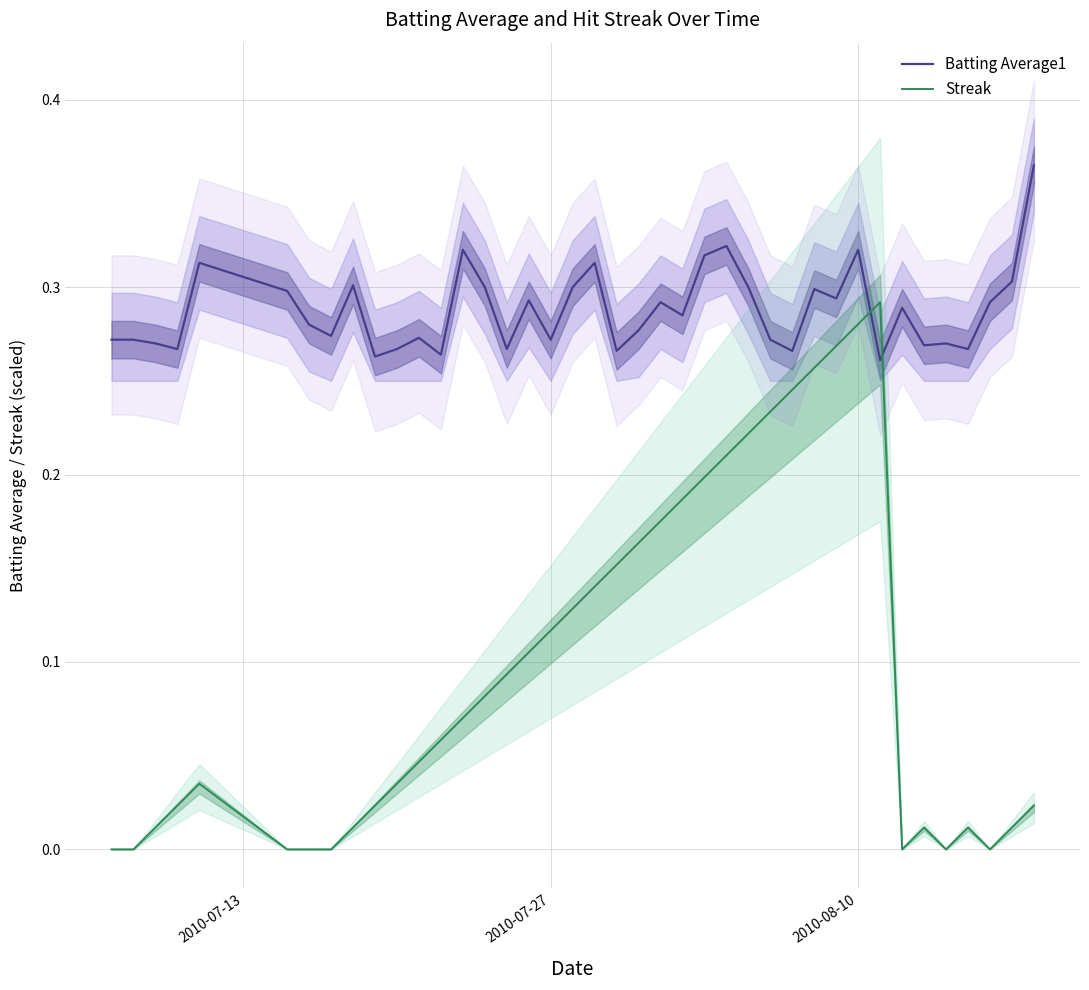

Reading right to left, extract all data points from this chart.

Batting Average1: 0.4	0.3	0.3	0.3	0.3	0.3	0.3	0.3	0.3	0.3	0.3	0.3	0.3	0.3	0.3	0.3	0.3	0.3	0.3	0.3	0.3	0.3	0.3	0.3	0.3	0.3	0.3	0.3	0.3	0.3	0.3	0.3	0.3	0.3	0.3	0.3	0.3	0.3	0.3	0.3
Streak: 0.0	0.0	0.0	0.0	0.0	0.0	0.0	0.3	0.3	0.3	0.3	0.2	0.2	0.2	0.2	0.2	0.2	0.2	0.2	0.2	0.1	0.1	0.1	0.1	0.1	0.1	0.1	0.1	0.0	0.0	0.0	0.0	0.0	0.0	0.0	0.0	0.0	0.0	0.0	0.0